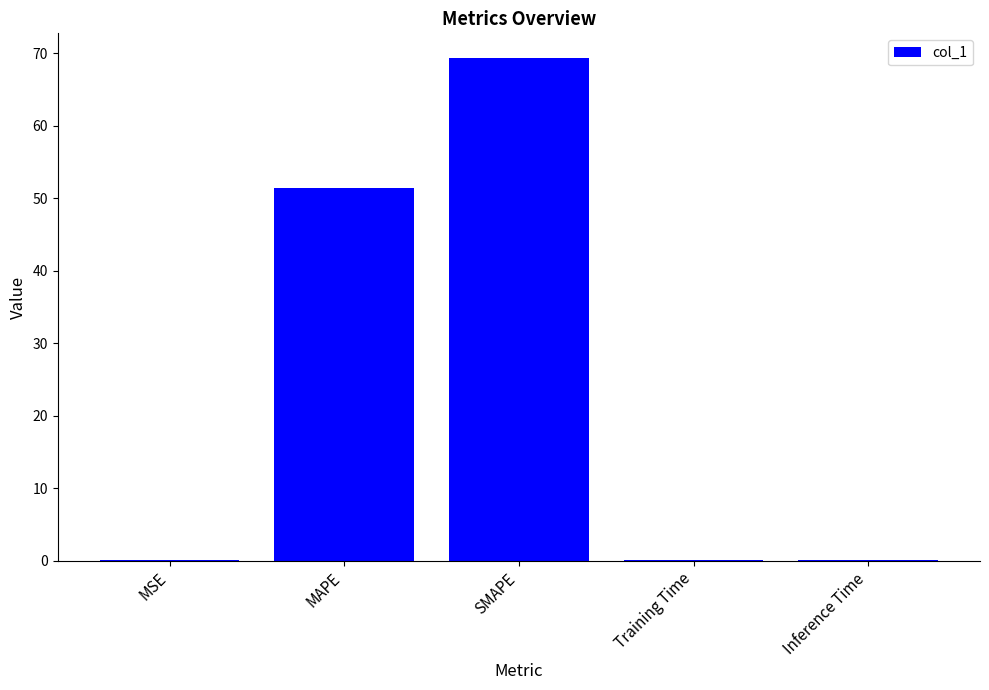

Is it true that the value at SMAPE is 69.3?

True